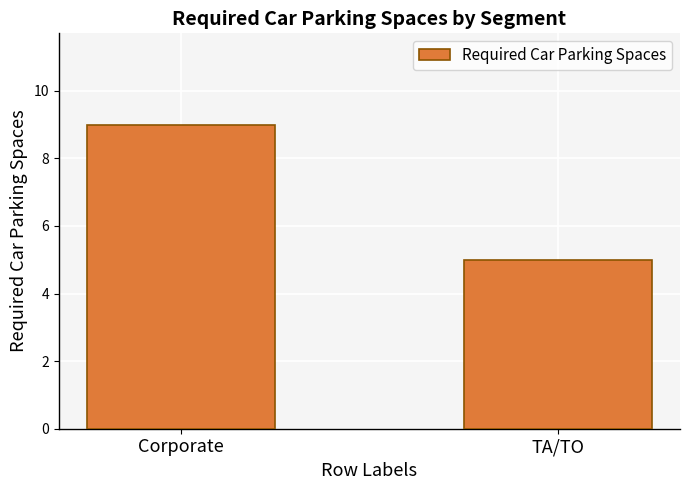

Count the number of data series in this chart.

1